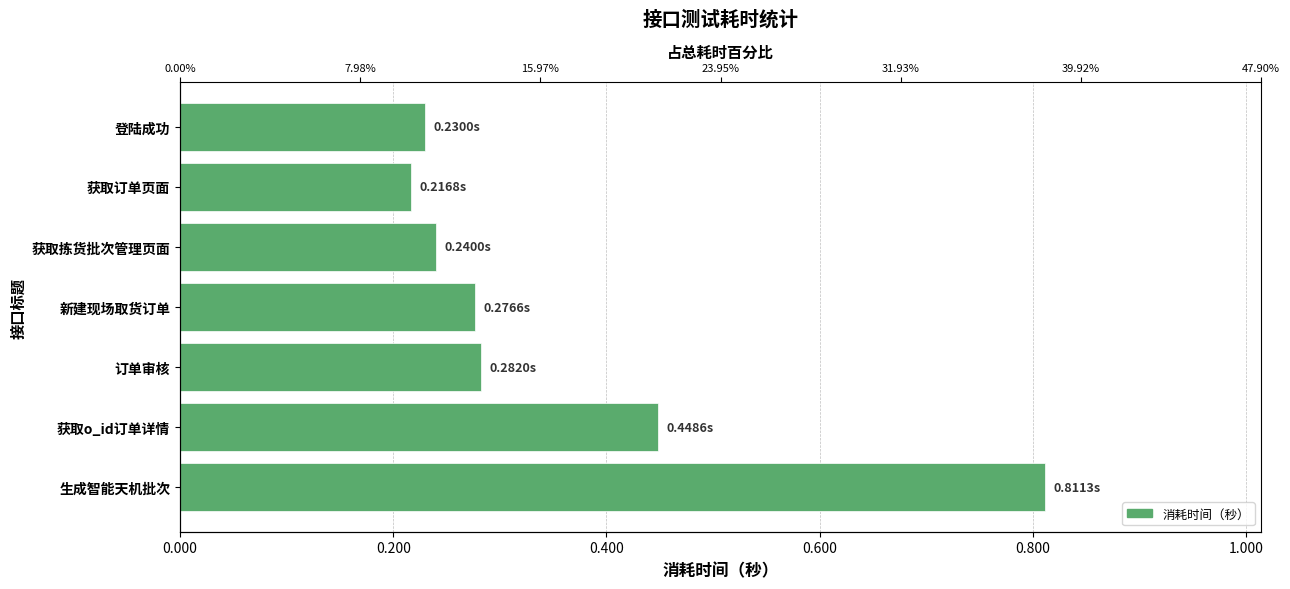

What is the approximate value at 获取订单页面?

0.2